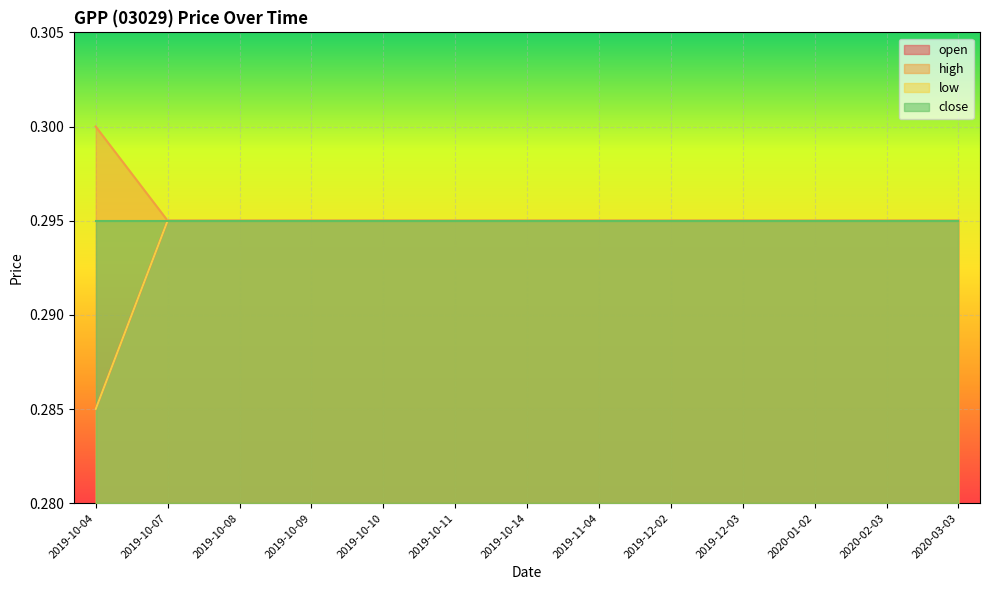

At how many categories does at least one series exceed 0?

13